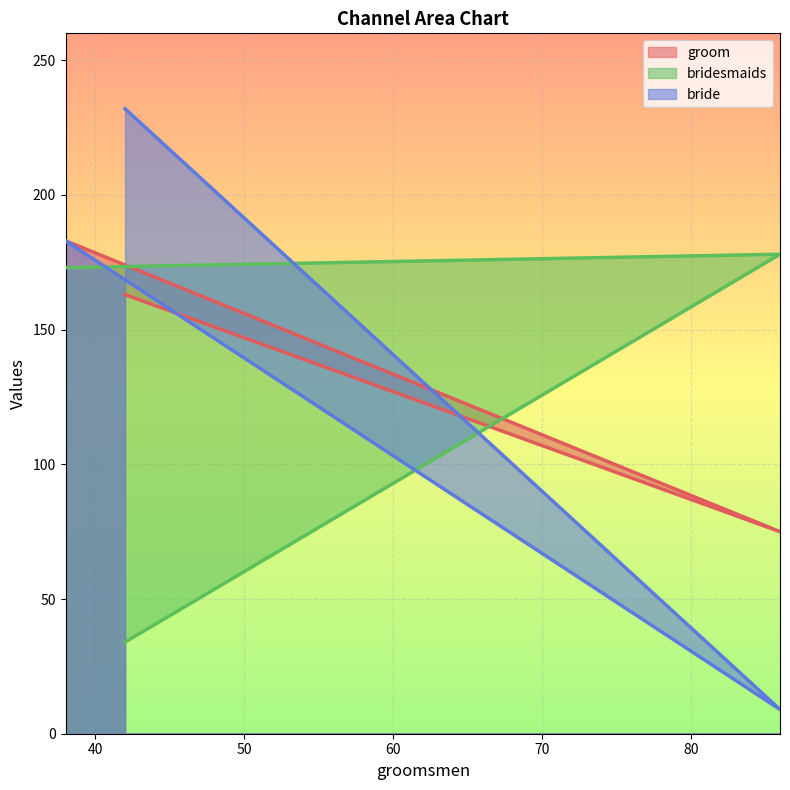

Is the value of groom at 38 greater than the value of bride at 38?

No